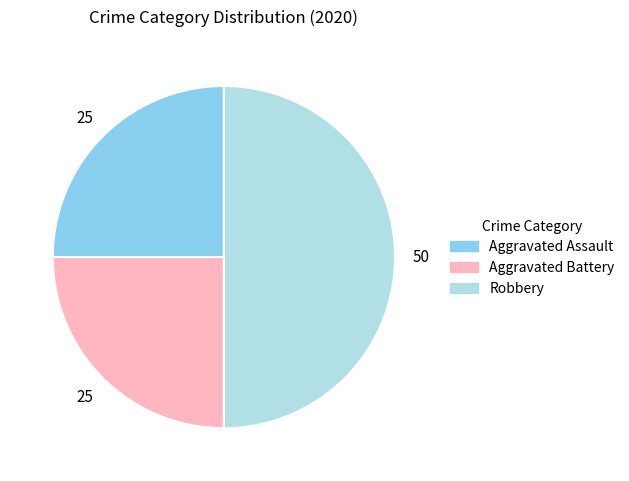

The Robbery slice represents 61% of the pie. True or false?

False